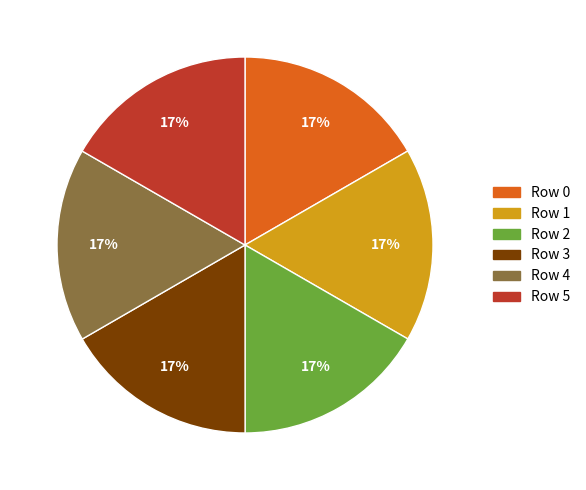

Approximately how many times larger is the value at Row 1 compared to Row 0?

1.0